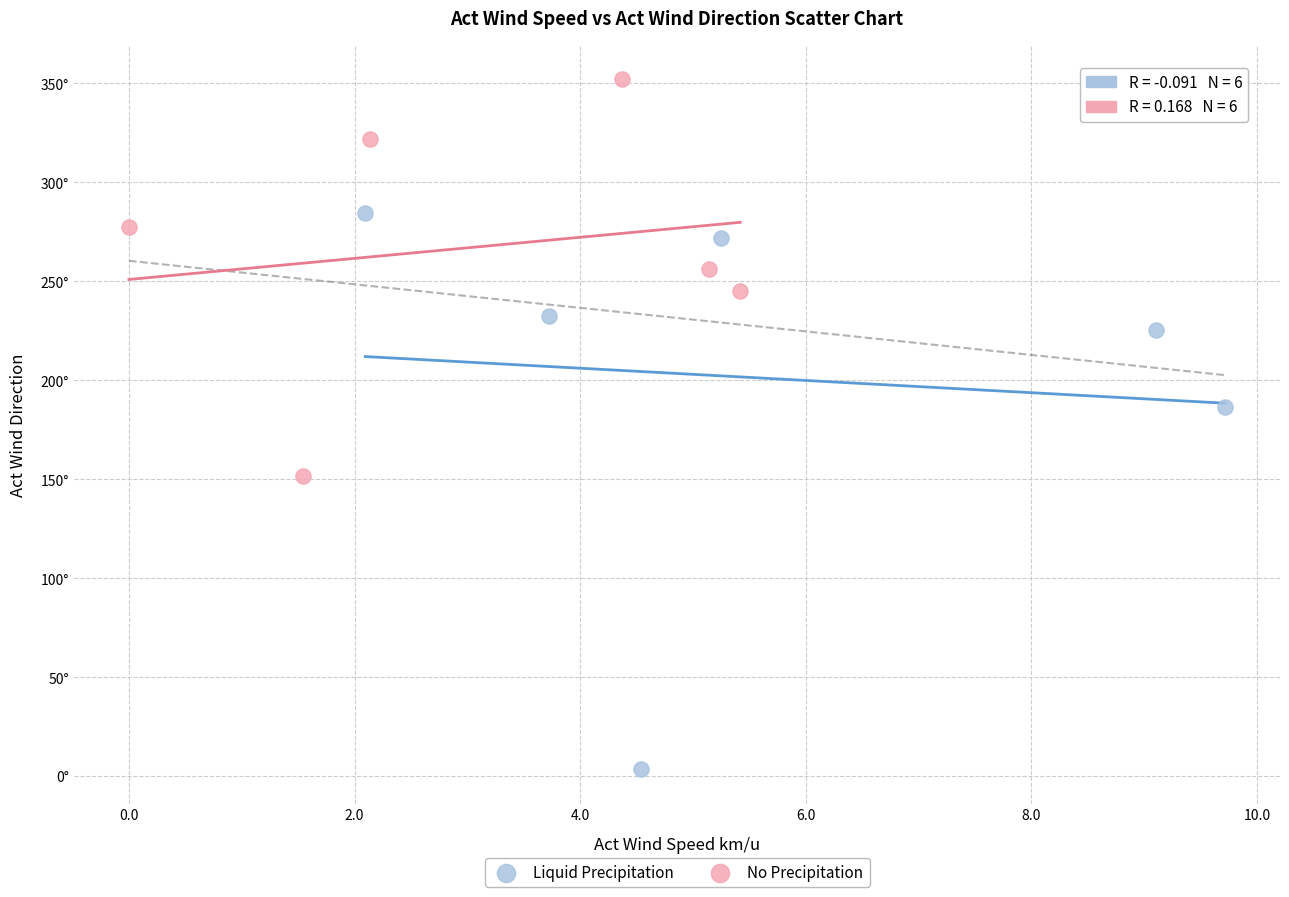

Which series reaches the minimum Y coordinate?

Liquid Precipitation